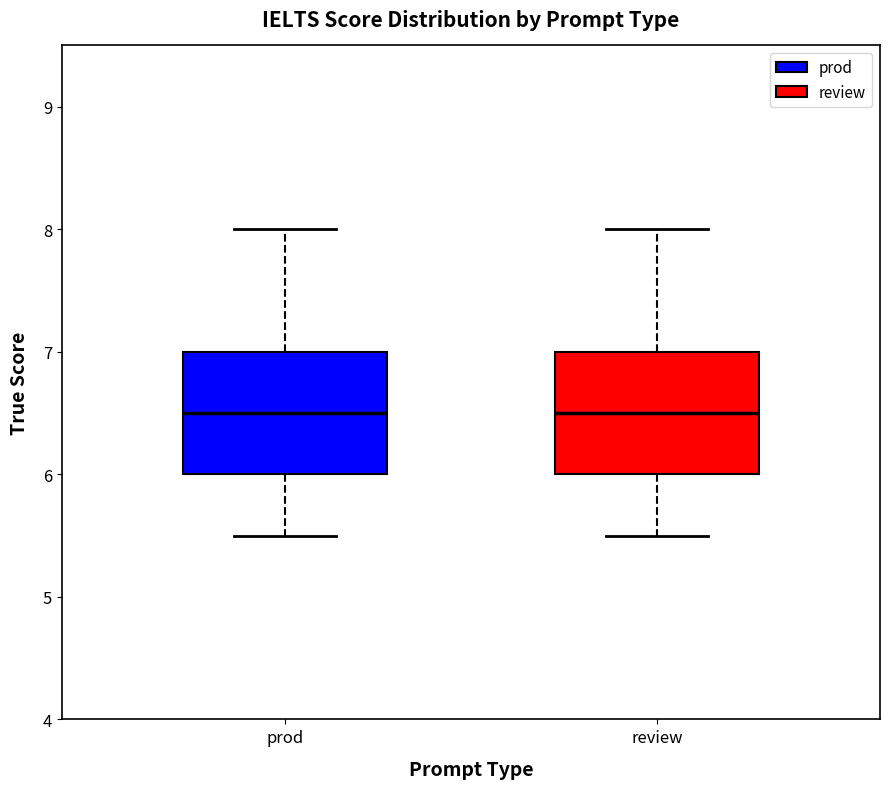

Where does the median line of the box for review sit on the y-axis? The values are not printed on the chart, so give them approximately, as read against the axis.

6.5